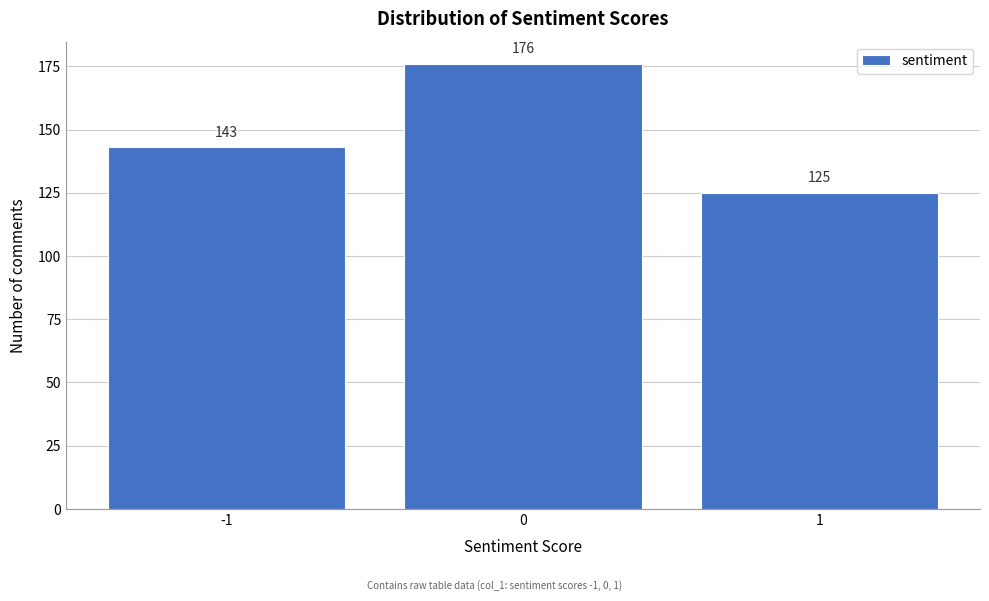

Reading left to right, extract all data points from this chart.

143	176	125